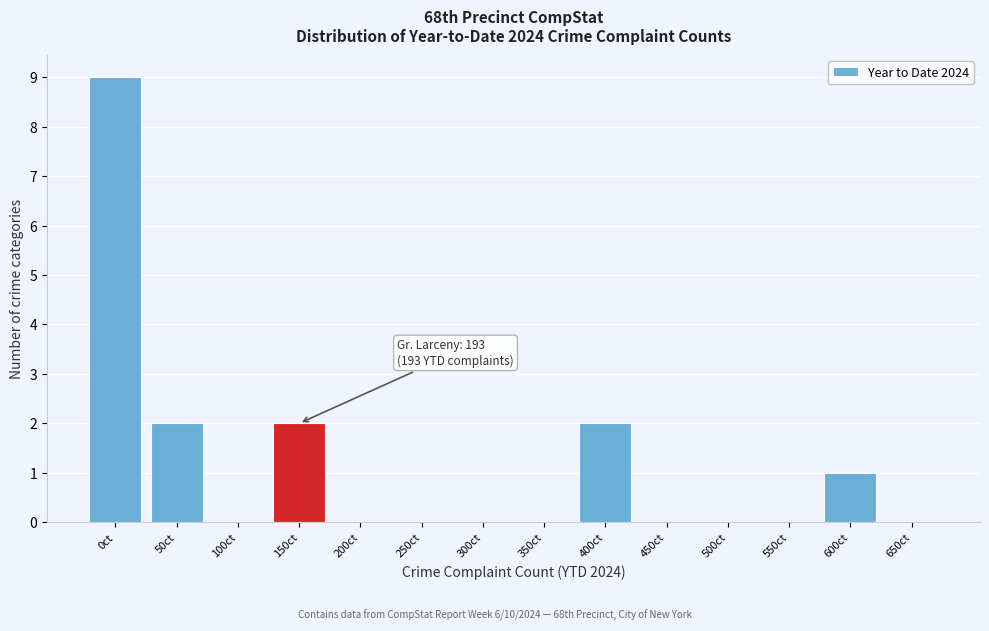

Reading right to left, extract all data points from this chart.

650ct=0	600ct=1	550ct=0	500ct=0	450ct=0	400ct=2	350ct=0	300ct=0	250ct=0	200ct=0	150ct=2	100ct=0	50ct=2	0ct=9